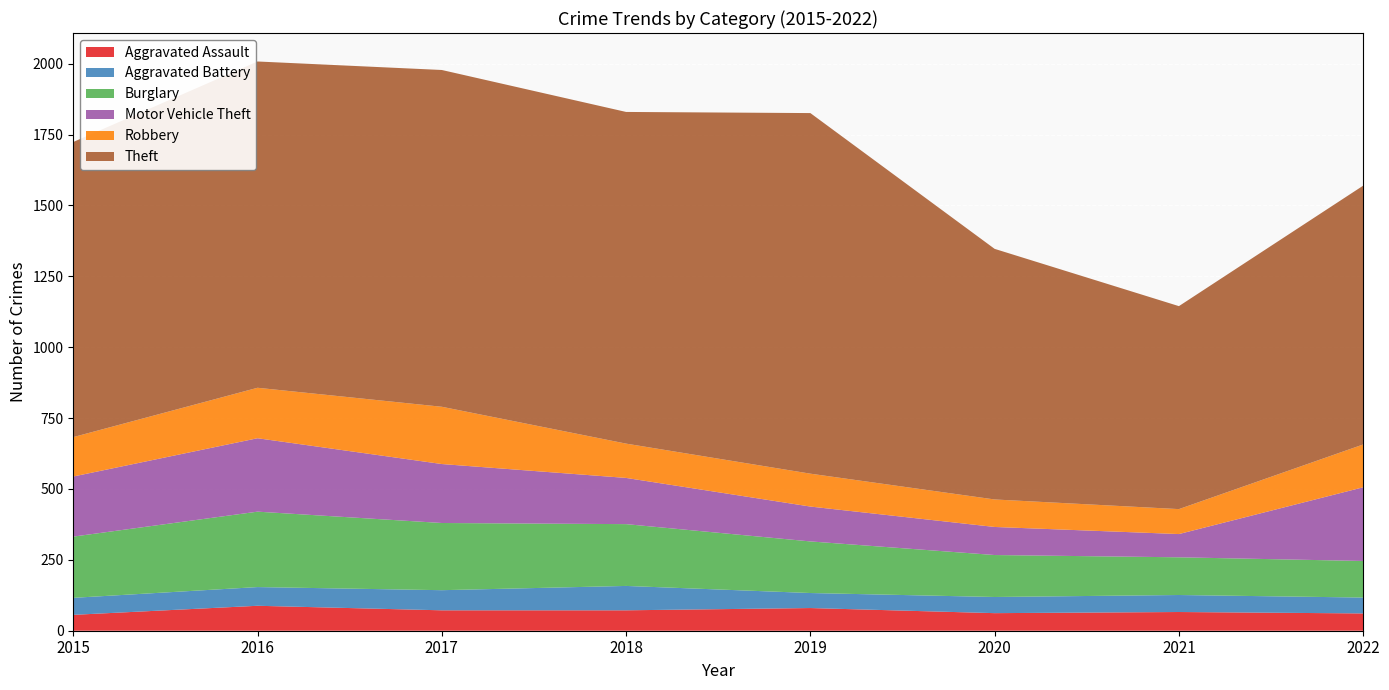

Reading left to right, list all the values displayed in this chart.

Aggravated Assault: 56	88	72	72	80	62	66	61
Aggravated Battery: 60	66	71	86	53	57	60	56
Burglary: 216	266	237	218	182	148	133	129
Motor Vehicle Theft: 212	259	208	163	123	99	82	260
Robbery: 139	178	202	121	116	97	88	151
Theft: 1041	1151	1188	1170	1272	884	716	913